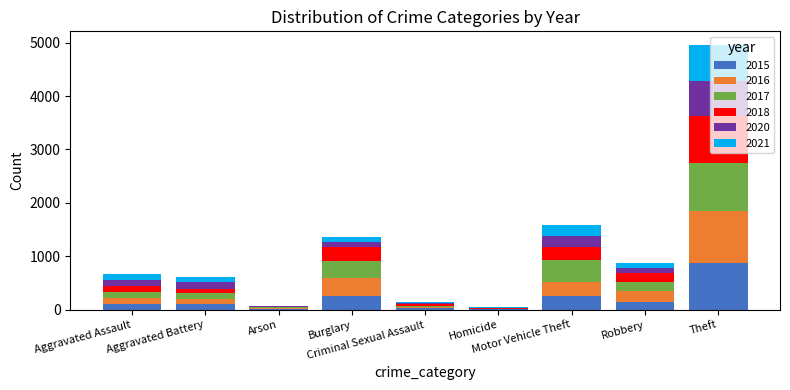

What is the sum of all 2015 values?

1811